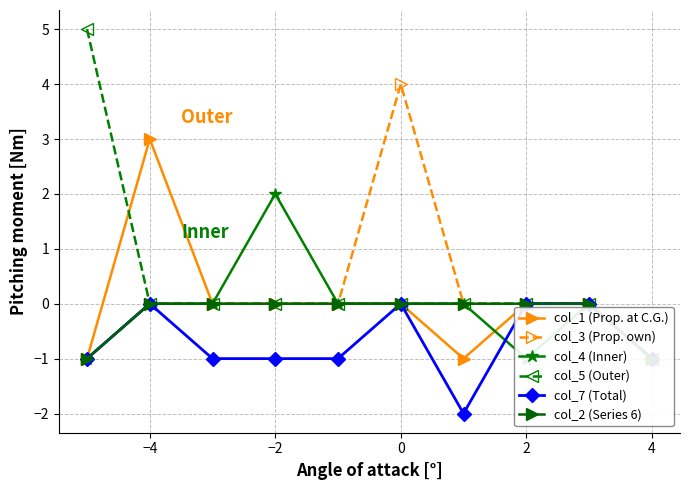

What is the greatest value displayed?

5